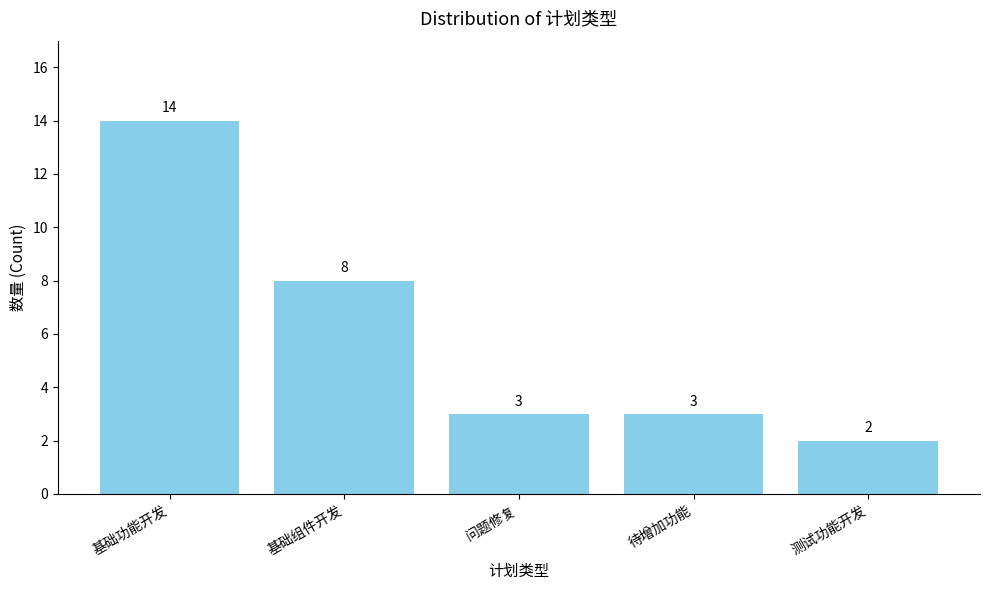

What is the change in value from 基础组件开发 to 问题修复?

-5